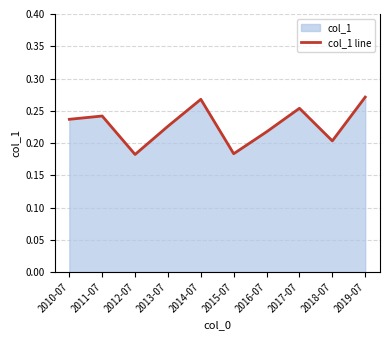

At which category does the chart reach its peak across all series?

2019-07